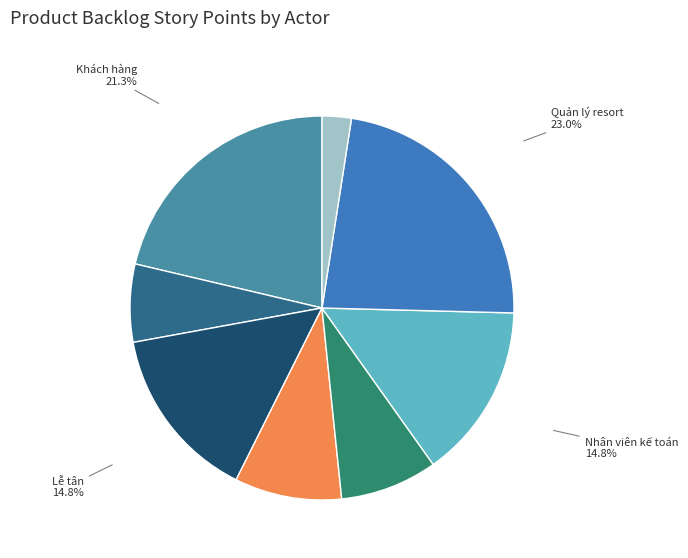

Approximately how many times larger is the value at Khách hàng compared to Nhân viên phục vụ?

2.4